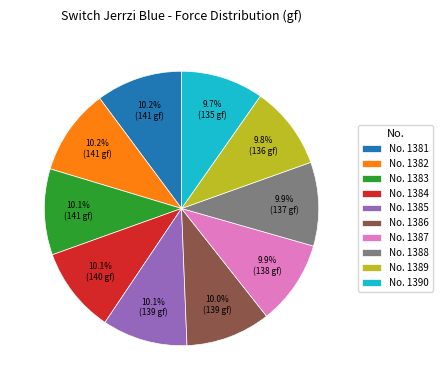

What portion of the pie excludes No. 1388?

90.1%